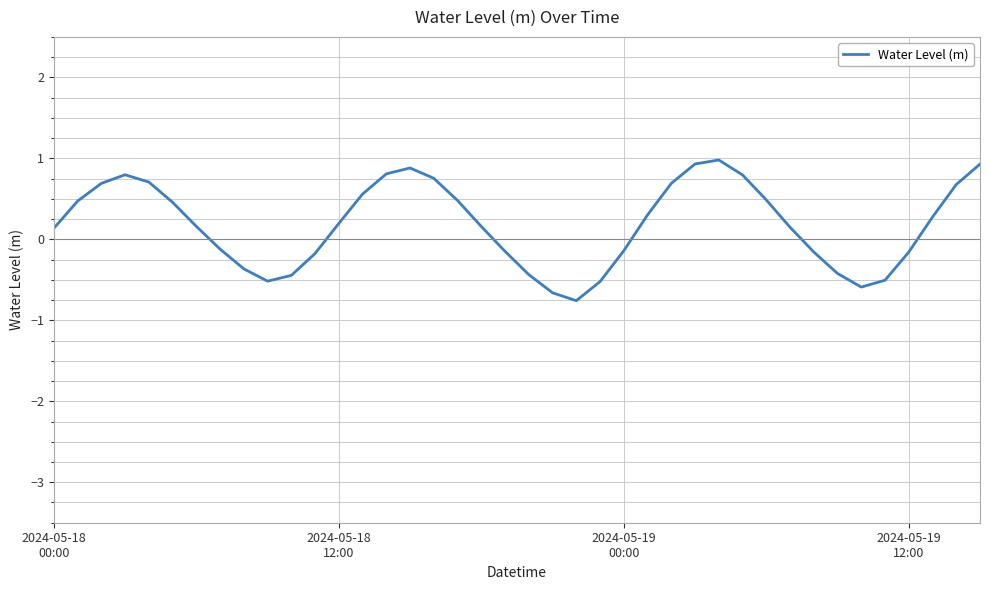

What is the greatest value displayed?

1.0